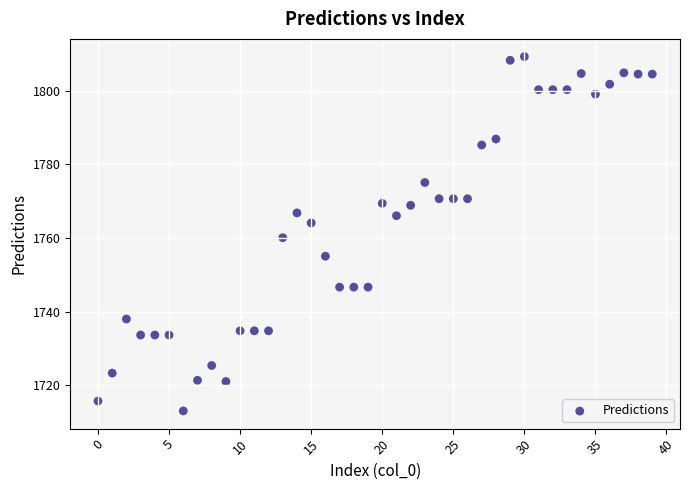

What is the range of Y values (max minus min)?

96.2